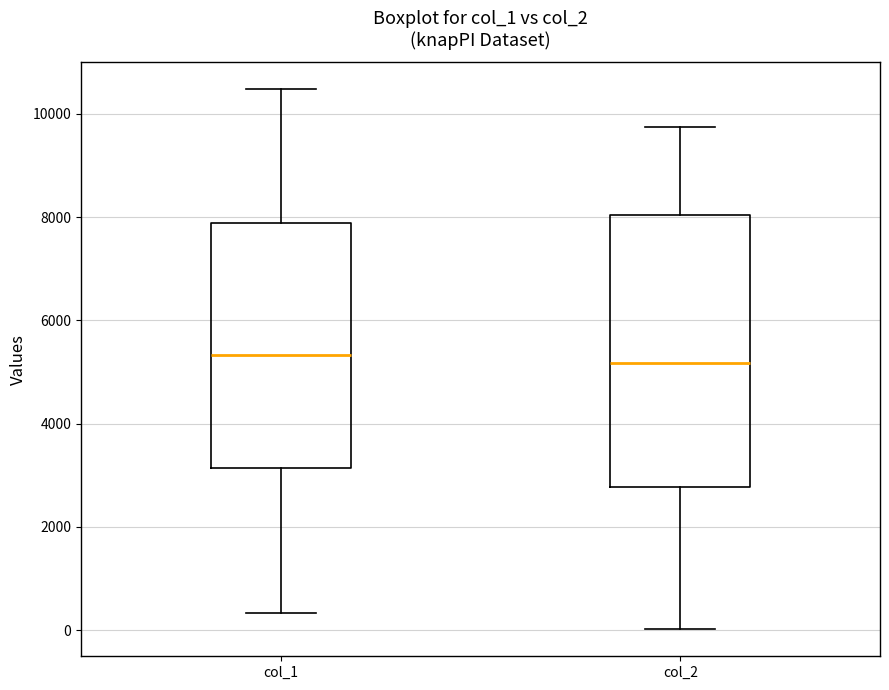

Reading left to right, transcribe this box plot: for each box, give where its median line is, the range the box spans, and where its two whiskers end, as read against the y-axis. The values are not printed on the chart, so give them approximately, as read against the axis.

col_1: median 5400, box 3200 to 7800, whiskers 400 to 10400
col_2: median 5200, box 2800 to 8000, whiskers 0 to 9800